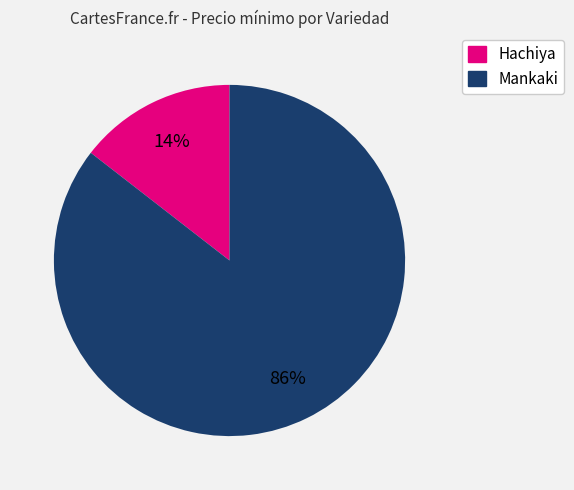

To the nearest percent, what is the average slice percentage?

50%